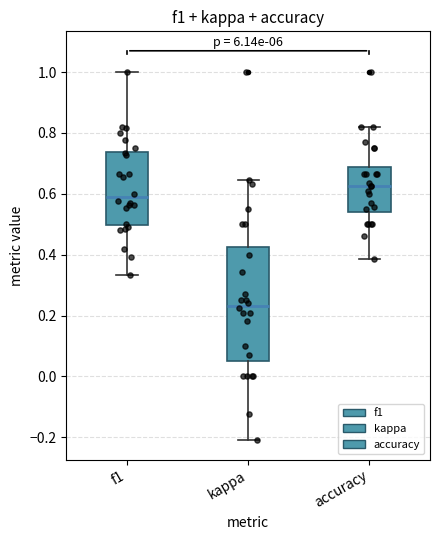

Reading left to right, read every box against the y-axis: the position of its median line, the range the box covers, and the ends of its whiskers. The values are not printed on the chart, so give them approximately, as read against the axis.

f1: median 0.58, box 0.50 to 0.74, whiskers 0.34 to 1.00
kappa: median 0.24, box 0.06 to 0.42, whiskers -0.20 to 0.64
accuracy: median 0.62, box 0.54 to 0.68, whiskers 0.38 to 0.82